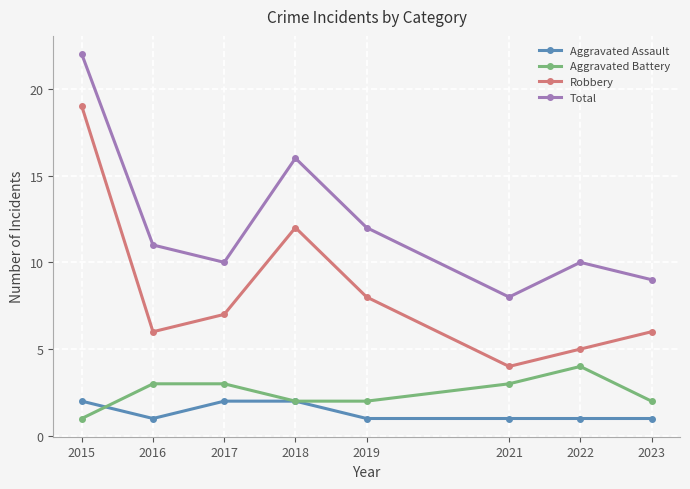

What is the difference between the highest and lowest values at 2015?

21